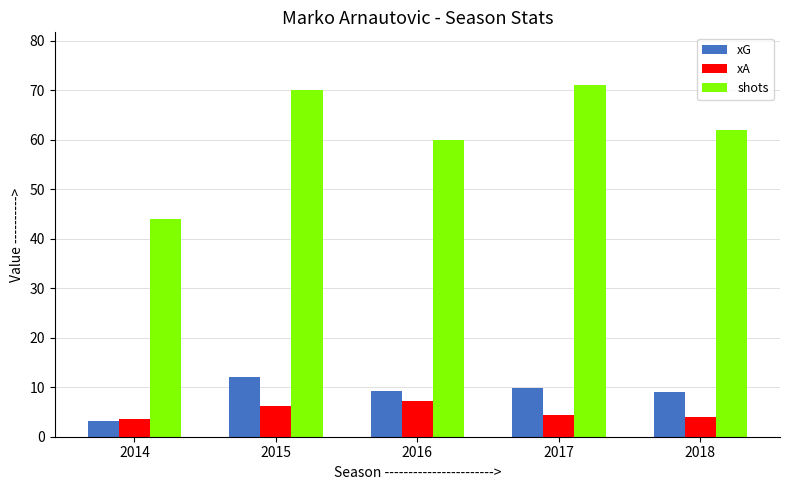

What is the difference between the second highest and minimum values in the xG series?

6.7